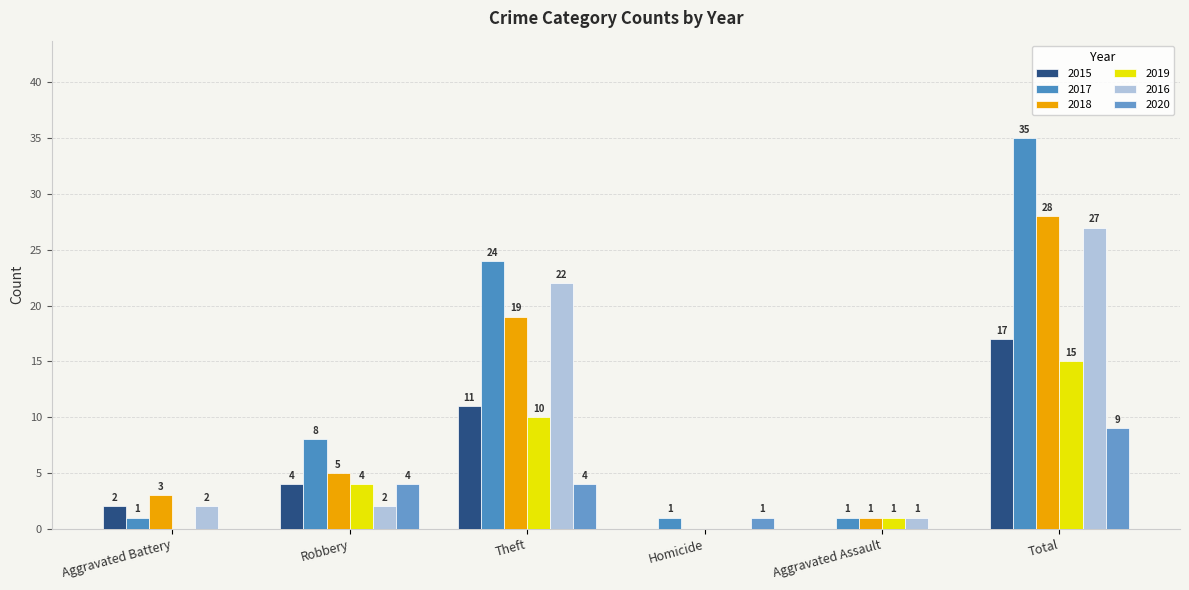

Is it true that 2016 equals 30 at Theft?

False